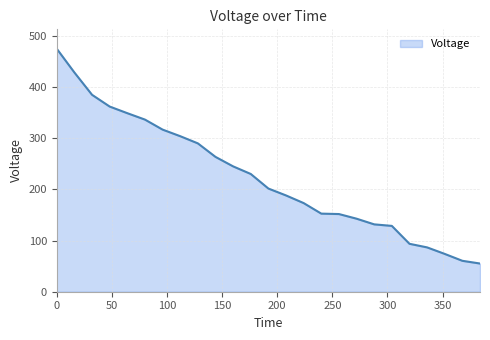

How many lines are shown in the chart?

1